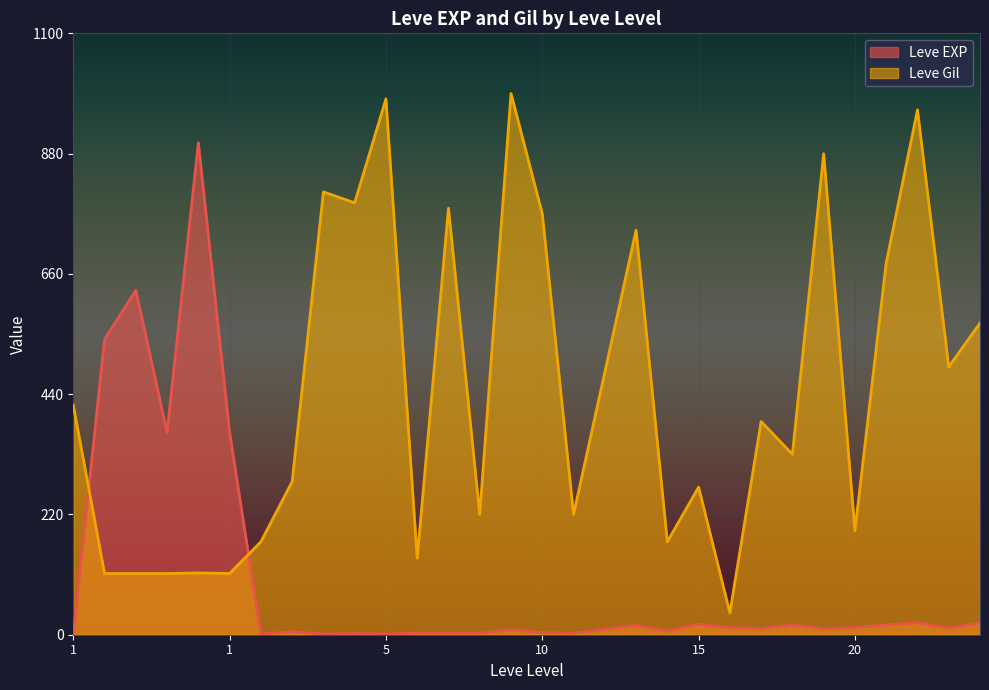

Count the number of categories in the chart.

30